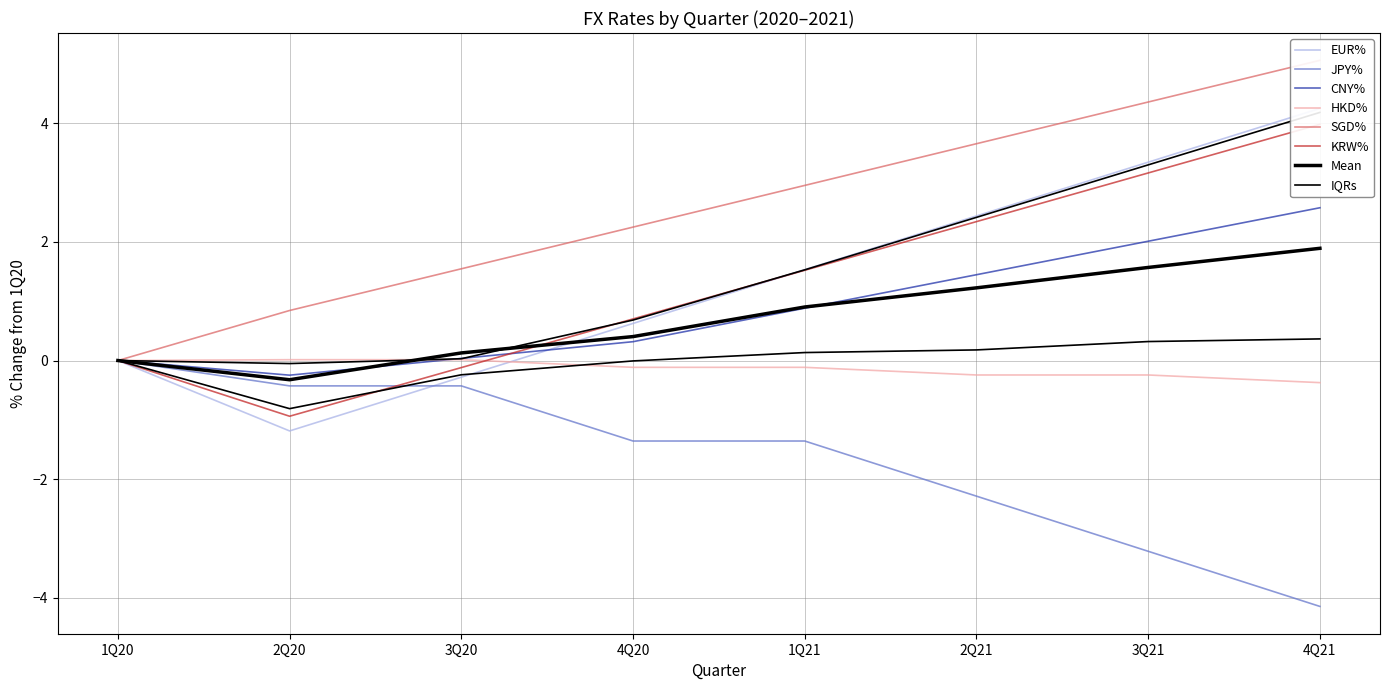

Reading left to right, extract all data points from this chart.

EUR/USD: 0.0	-1.2	-0.3	0.6	1.5	2.4	3.3	4.3
USD/JPY: 0.0	-0.4	-0.4	-1.4	-1.4	-2.3	-3.2	-4.1
USD/CNY: 0.0	-0.2	0.0	0.3	0.9	1.4	2.0	2.6
USD/HKD: 0.0	0.0	0.0	-0.1	-0.1	-0.2	-0.2	-0.4
USD/SGD: 0.0	0.8	1.5	2.3	3.0	3.7	4.4	5.1
USD/KRW_scaled: 0.0	-0.9	-0.1	0.7	1.5	2.3	3.2	4.0